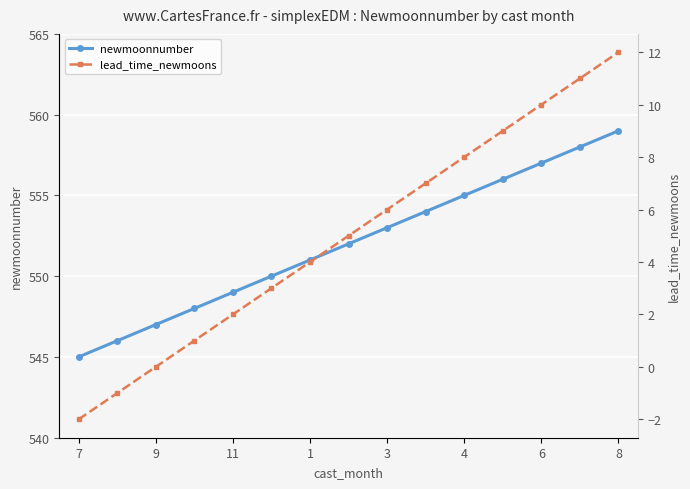

What is the highest value of the newmoonnumber series?

559